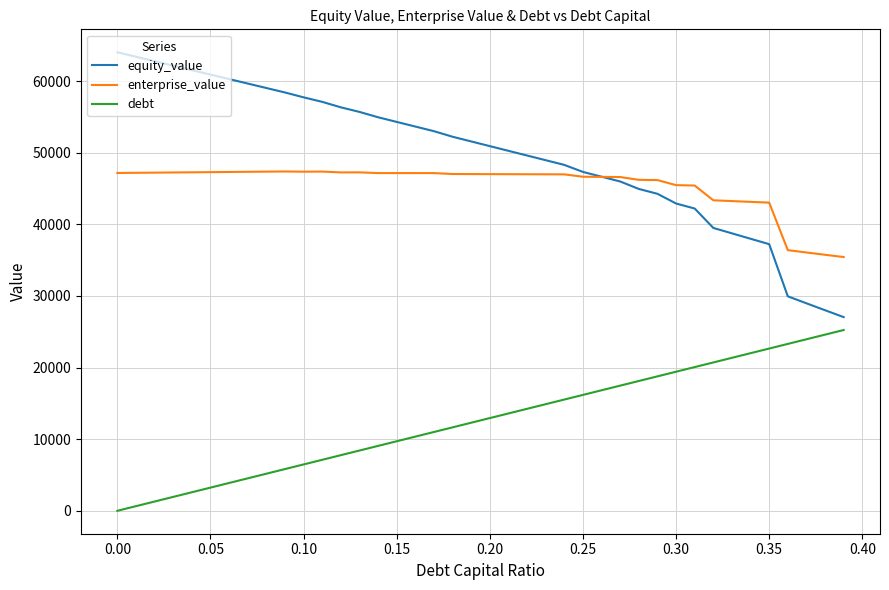

True or false: enterprise_value and debt cross at least once.

False